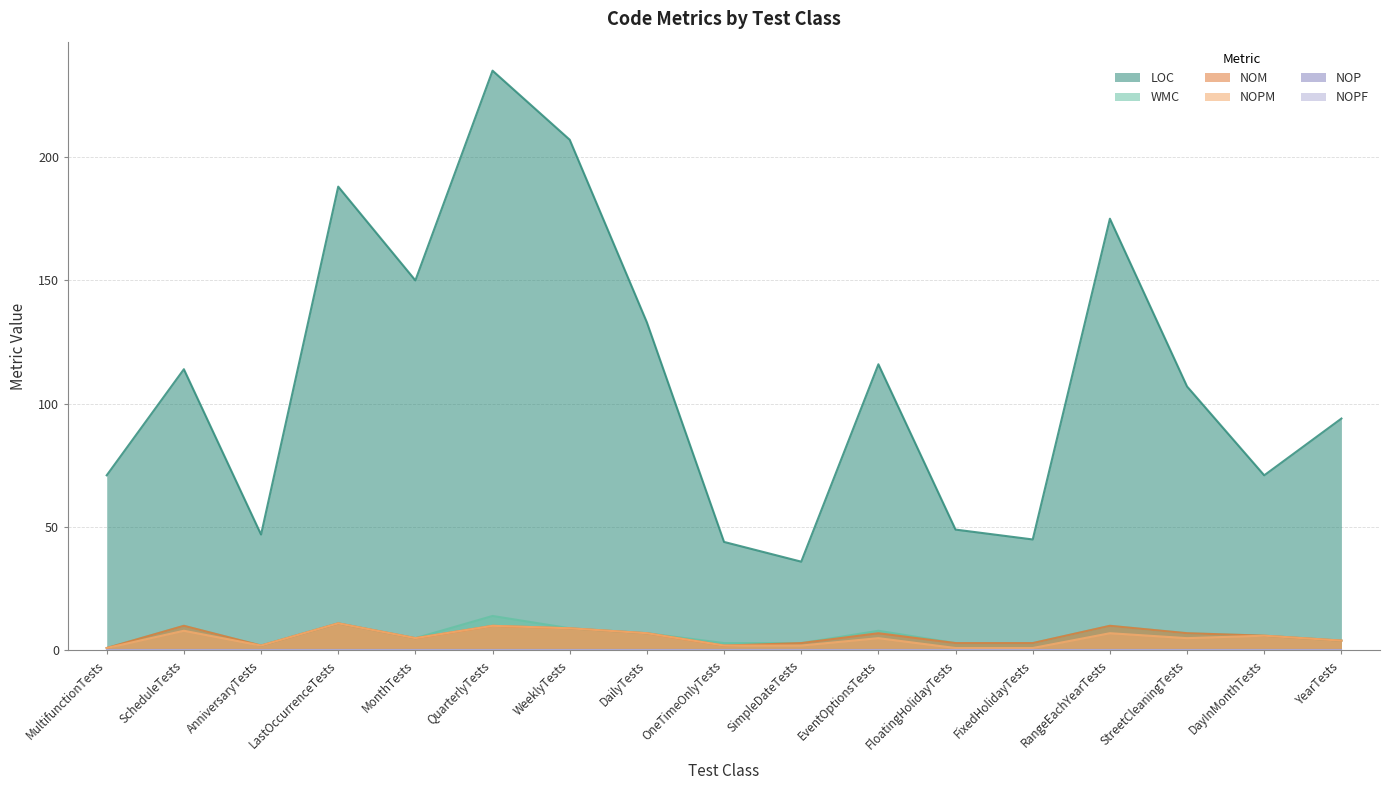

True or false: NOM has a value of 5 at RangeEachYearTests.

False